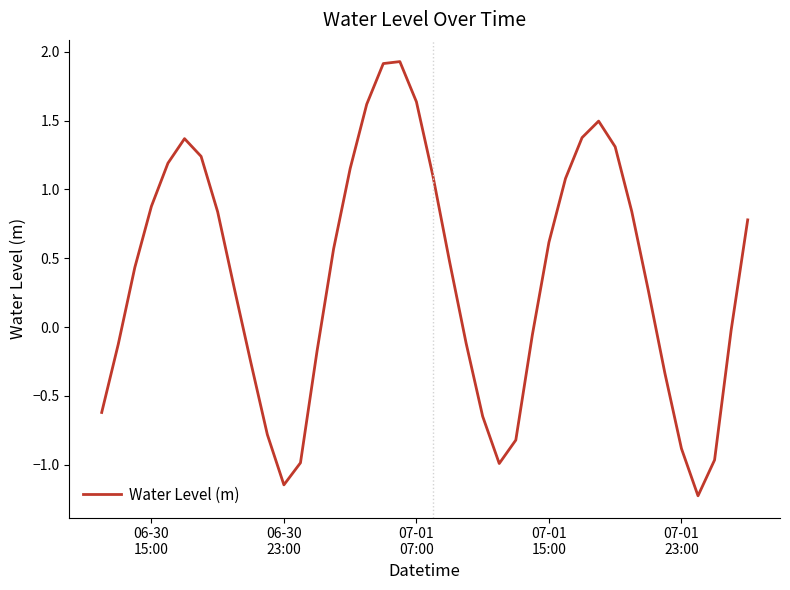

What is the difference between the maximum and minimum values?

3.2